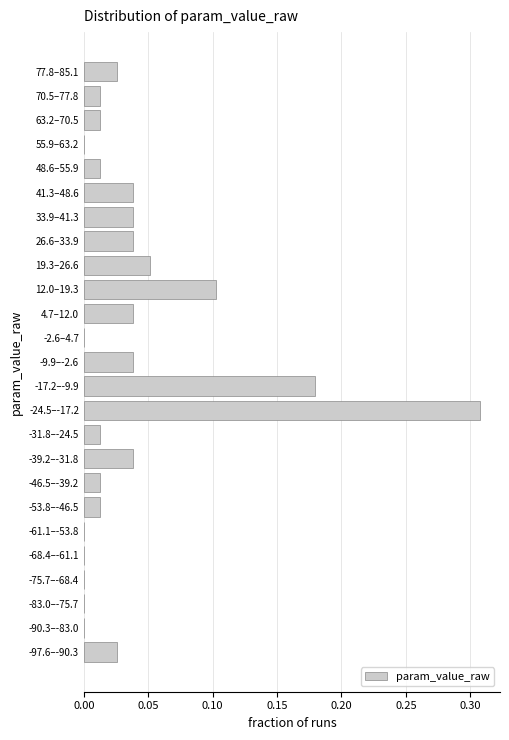

Between 70.5–77.8 and 41.3–48.6, which is larger?

41.3–48.6